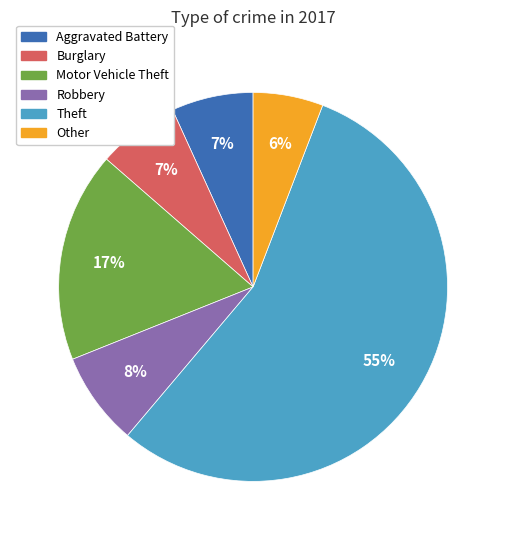

Is there any slice that represents more than half of the pie?

Yes